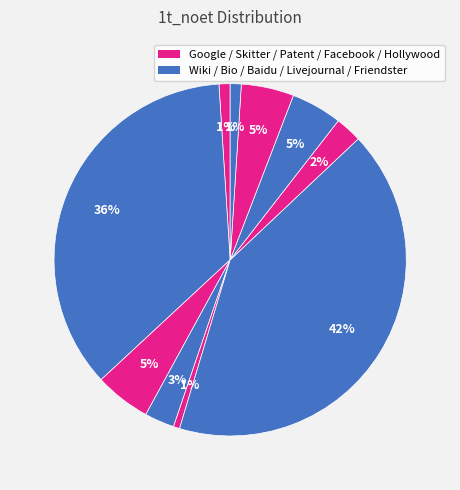

To the nearest percent, what is the difference between the largest and smallest slice percentages?

41%